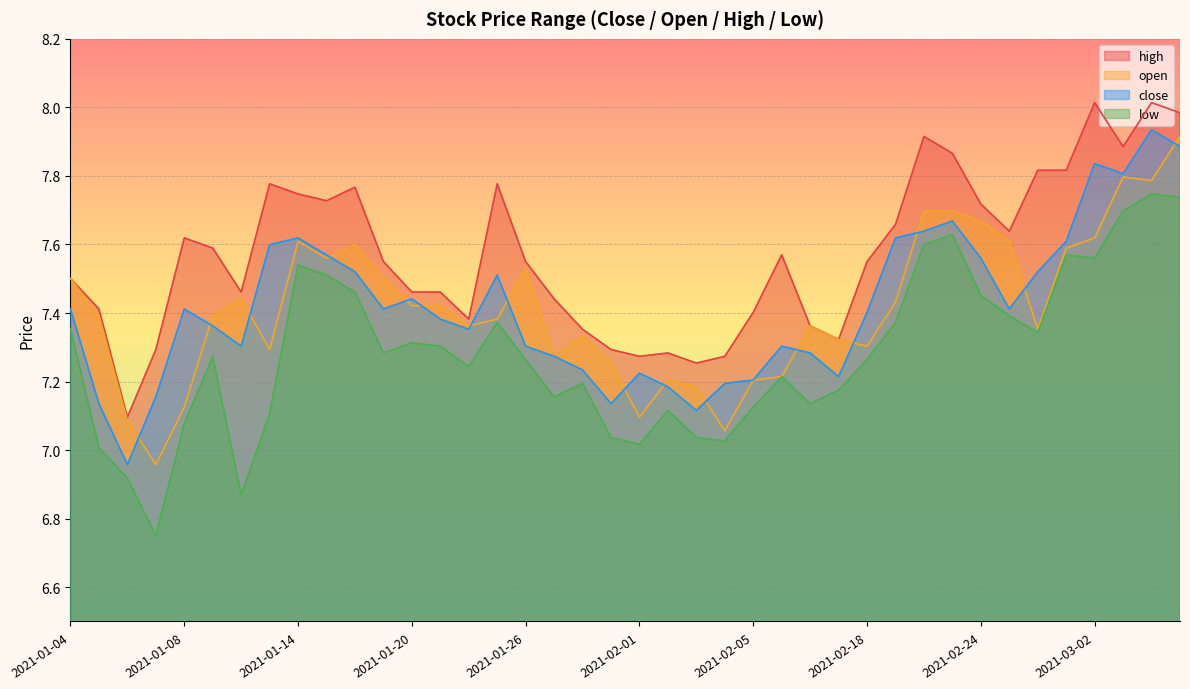

At 2021-01-26, list the series in order from largest to smallest.

high, open, close, low